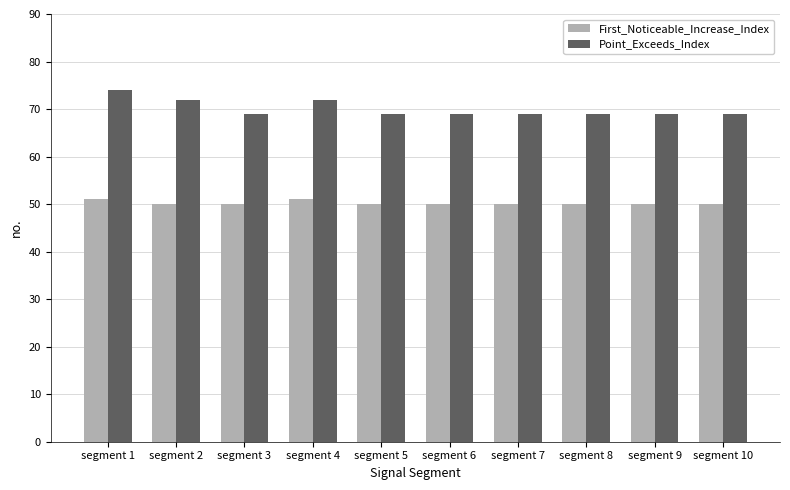

At which category is the sum across all series the highest?

segment 1